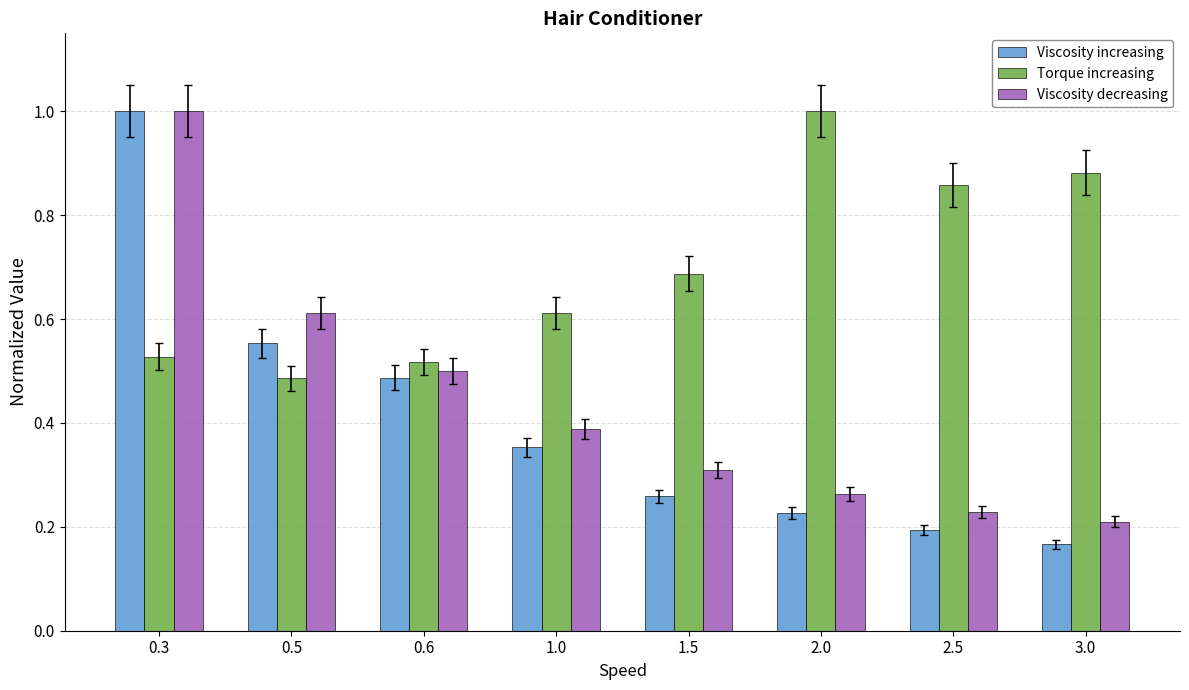

What is the label of the 3rd bar from the right?

2.0